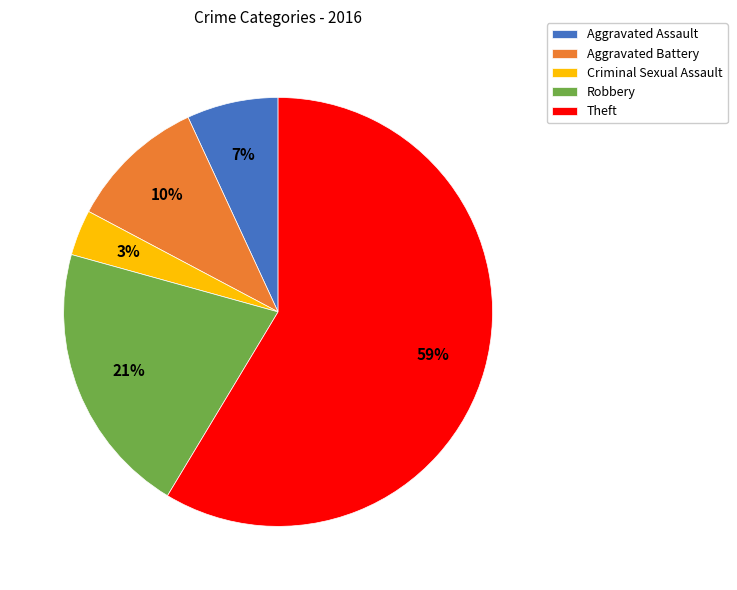

Rank the categories by value from highest to lowest.

Theft, Robbery, Aggravated Battery, Aggravated Assault, Criminal Sexual Assault